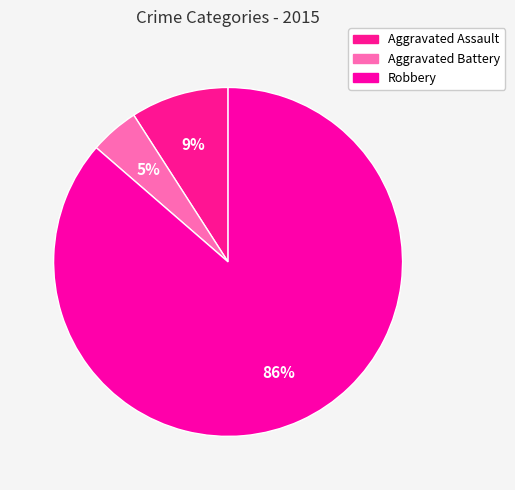

How much of the chart is everything except Robbery?

13.6%